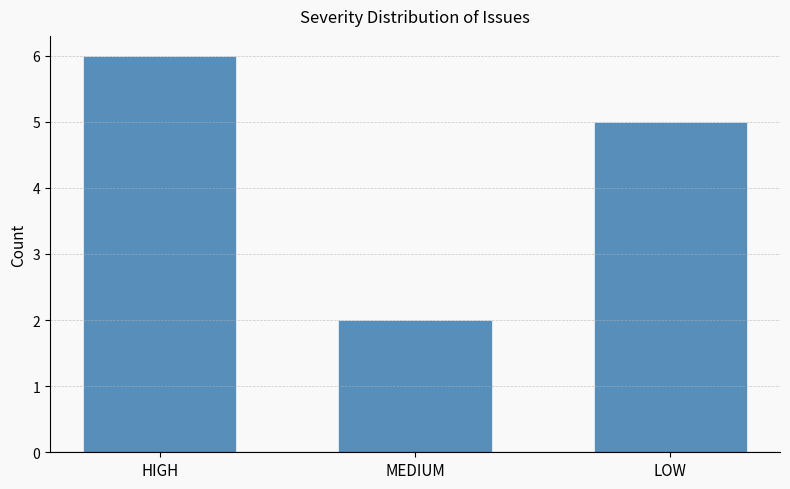

The chart shows a value of 5 at LOW. True or false?

True